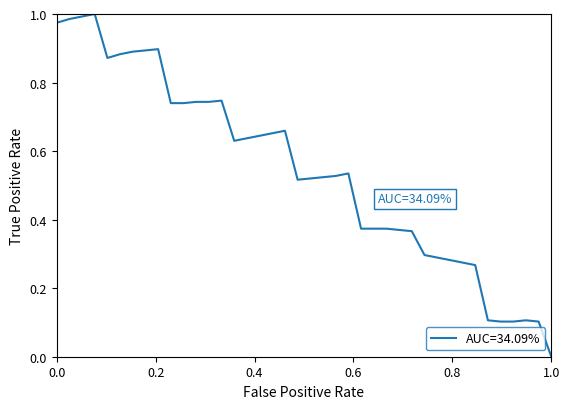

How many lines are shown in the chart?

1